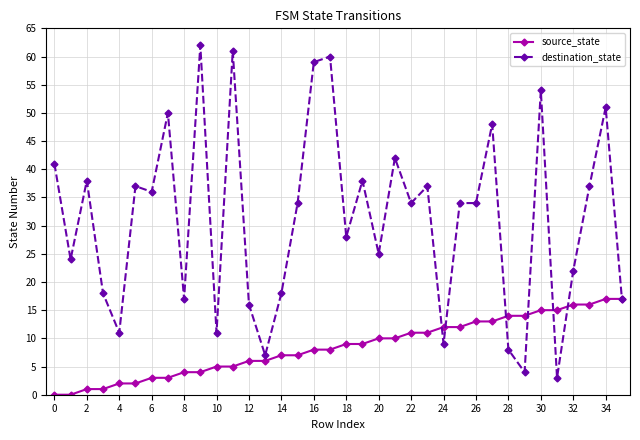

True or false: destination_state has more than 2 interior local peaks.

True